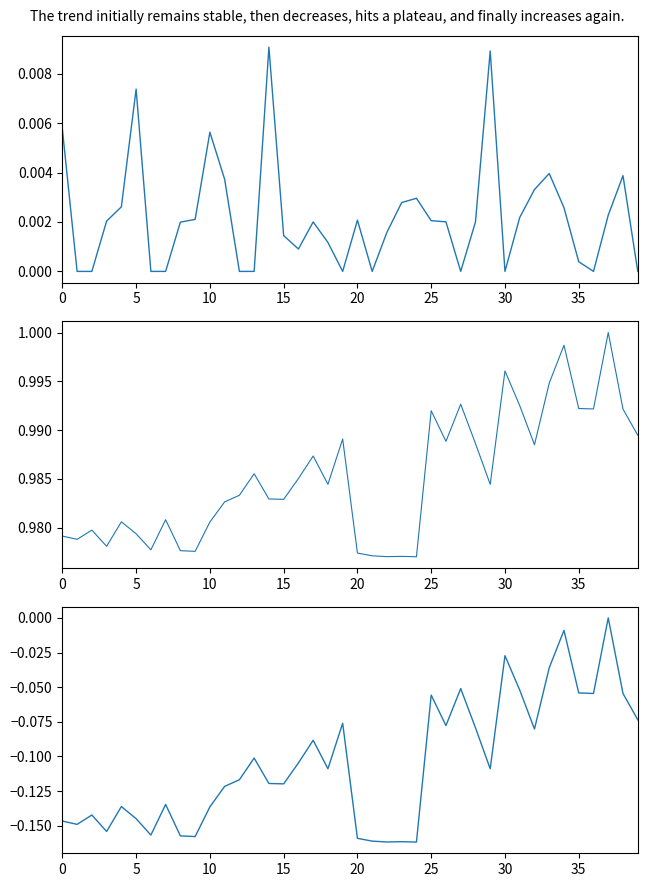

What is the greatest value displayed?

1.0